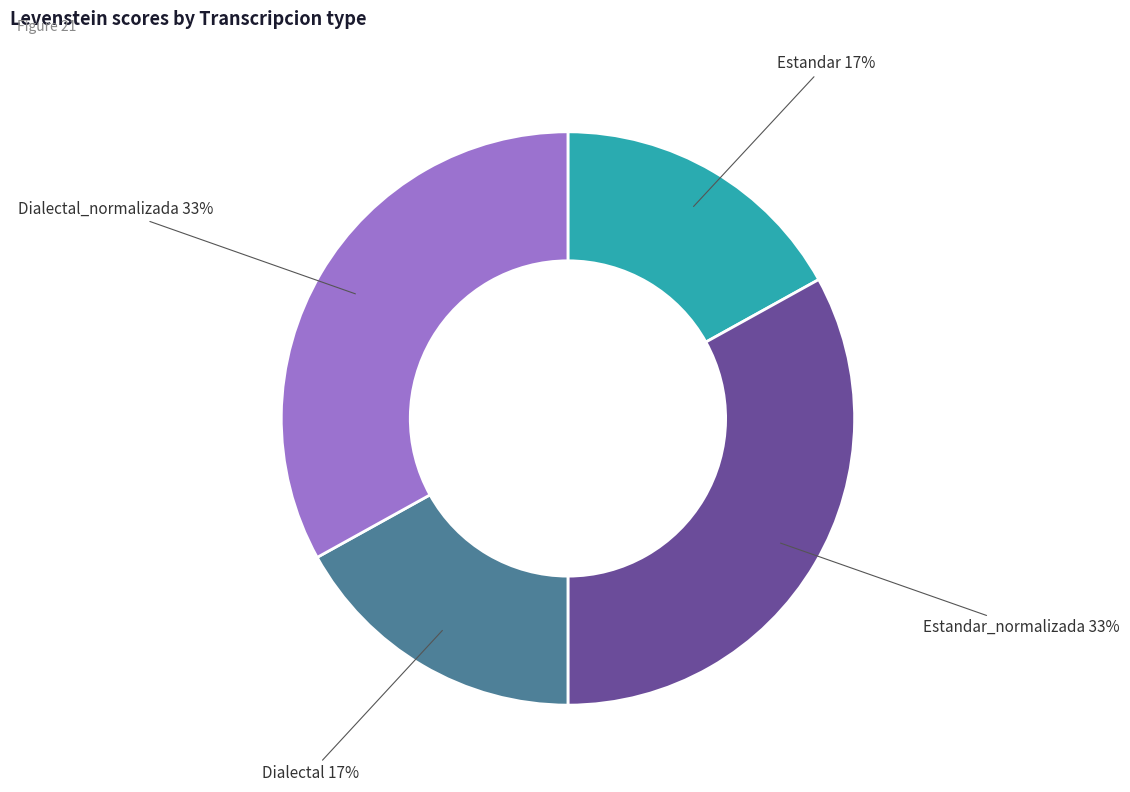

Does any single category account for the majority?

No